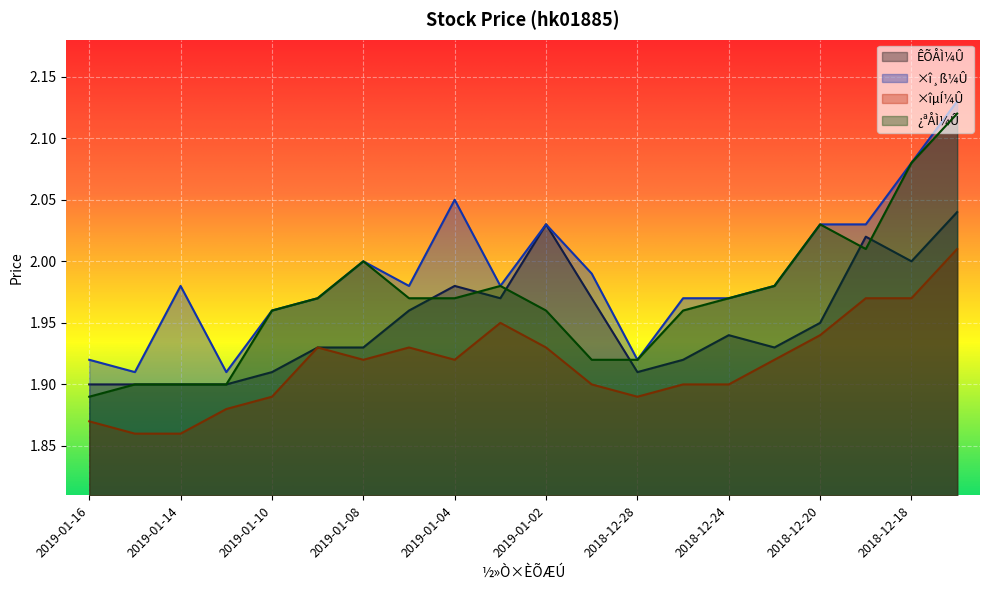

What is the label of the 3rd point from the right?

2018-12-19